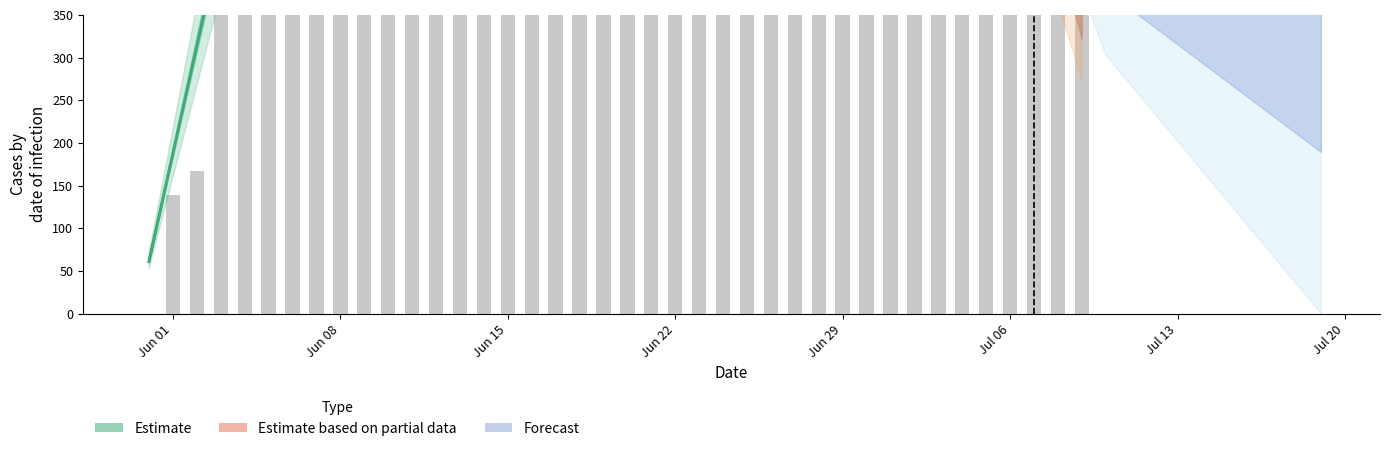

Reading left to right, what are all the values shown in this chart?

0	139	167	631	631	631	631	631	631	631	631	631	631	631	631	631	631	631	631	631	631	631	631	631	631	631	631	631	631	631	631	631	631	631	631	631	631	631	631	631